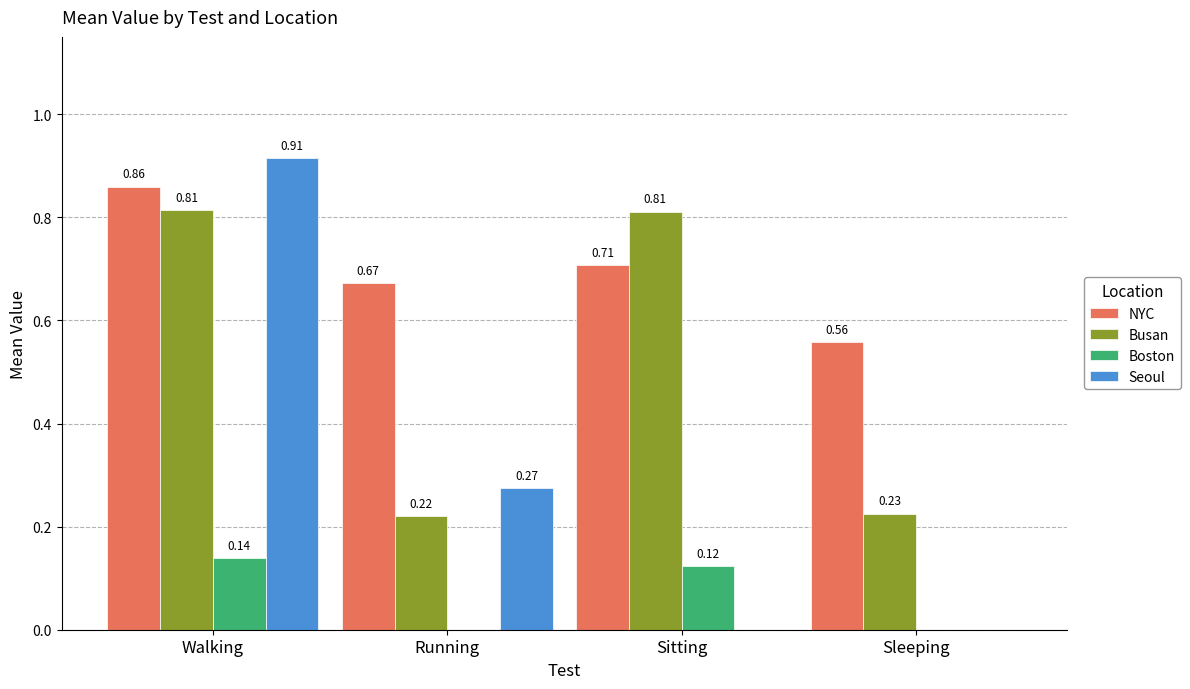

What is the total value across all series at Sitting?

1.6